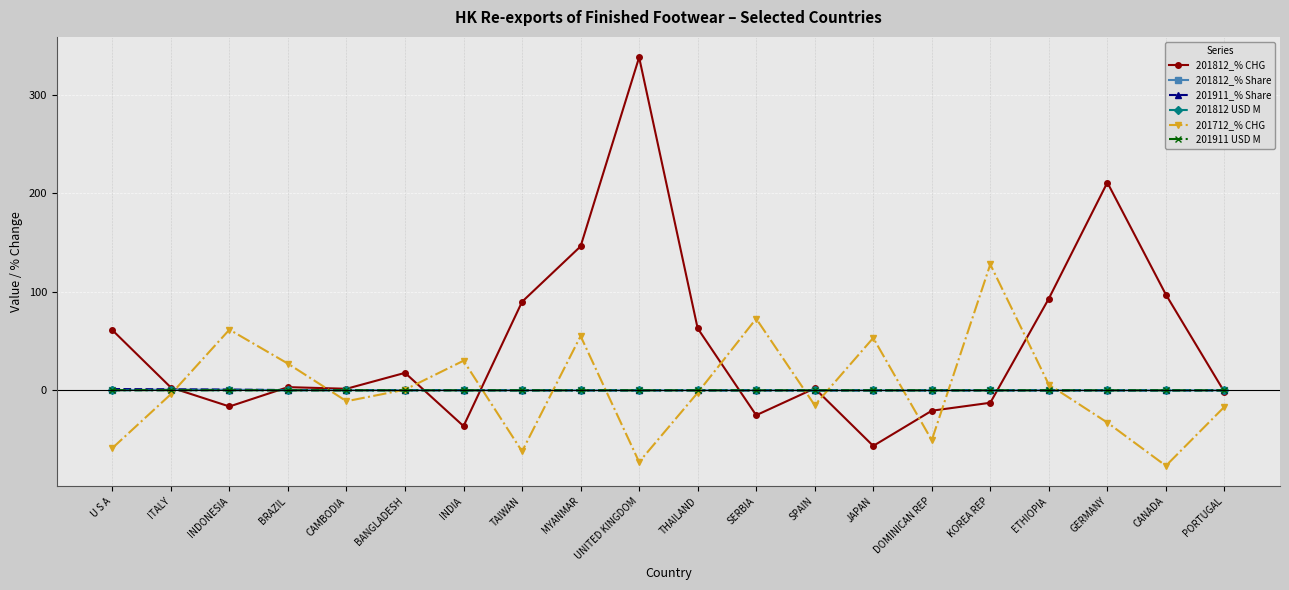

The value of 201712_% CHG at PORTUGAL is -16.7. True or false?

True